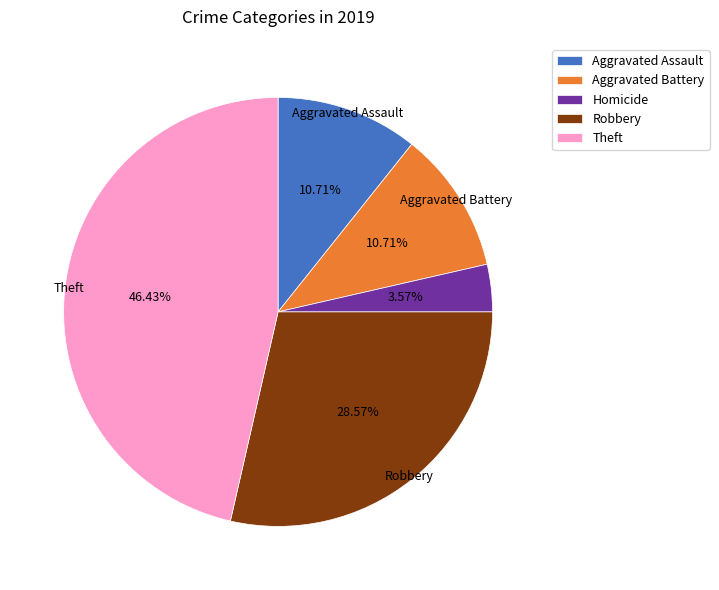

Is there a majority slice in this chart?

No